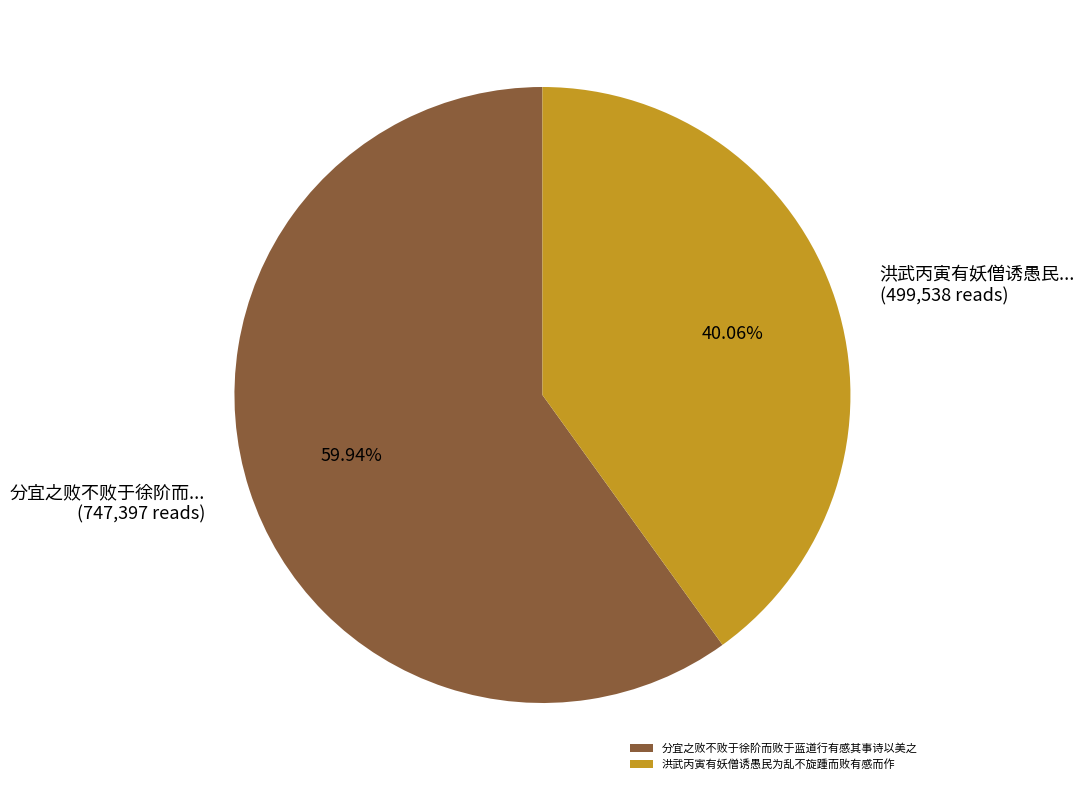

Between 分宜之败不败于徐阶而败于蓝道行有感其事诗以美之 and 洪武丙寅有妖僧诱愚民为乱不旋踵而败有感而作, which is larger?

分宜之败不败于徐阶而败于蓝道行有感其事诗以美之